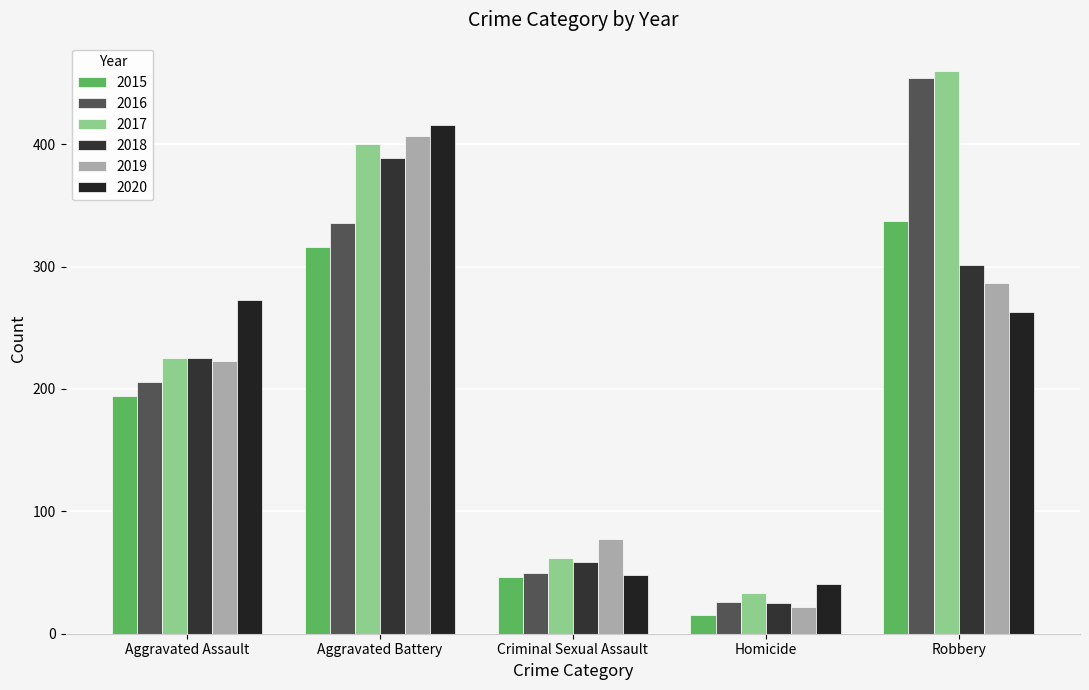

The 2015 series shows 300 at Aggravated Assault. True or false?

False